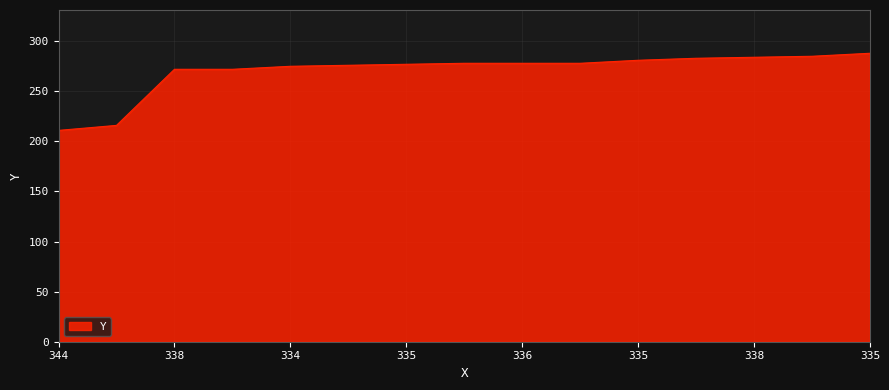

Does the chart have visible grid lines?

Yes